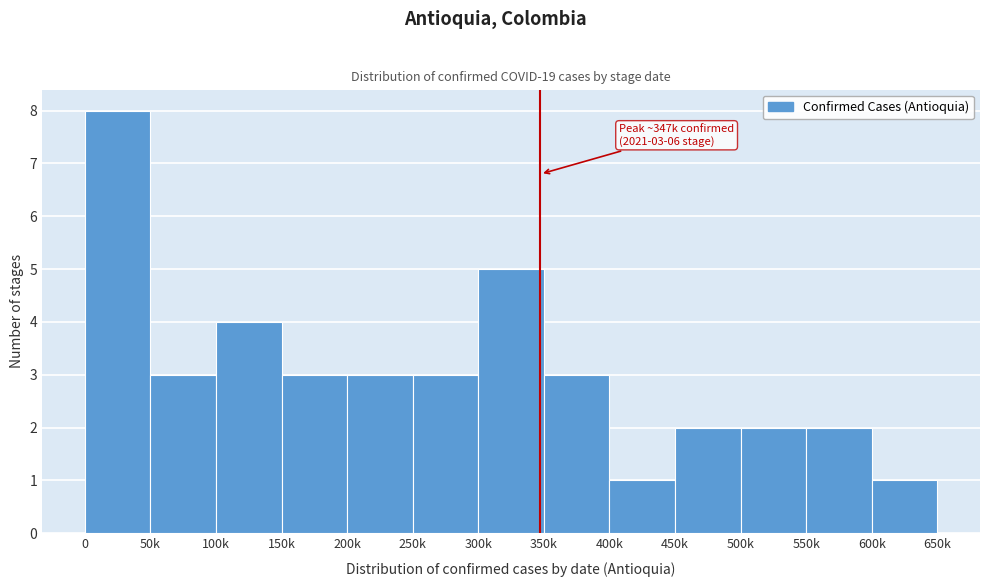

Reading left to right, what are all the values shown in this chart?

0=8	50k=3	100k=4	150k=3	200k=3	250k=3	300k=5	350k=3	400k=1	450k=2	500k=2	550k=2	600k=1